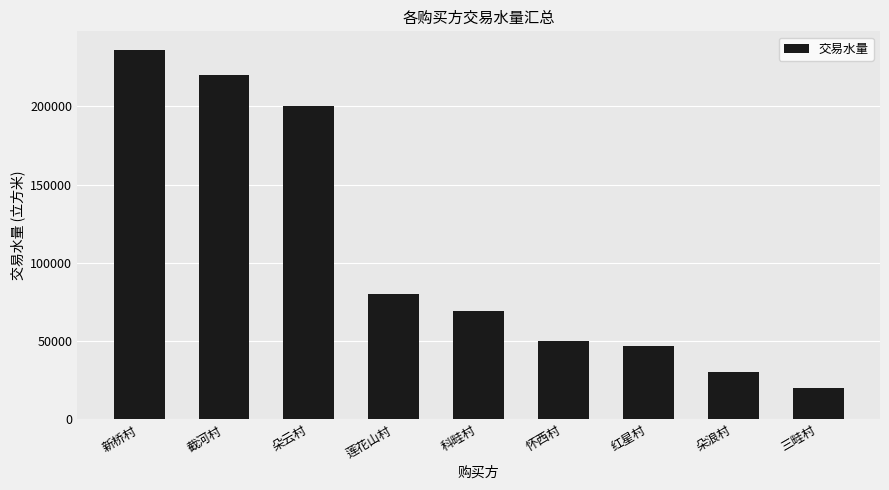

Which has a higher value, 三畦村 or 红星村?

红星村